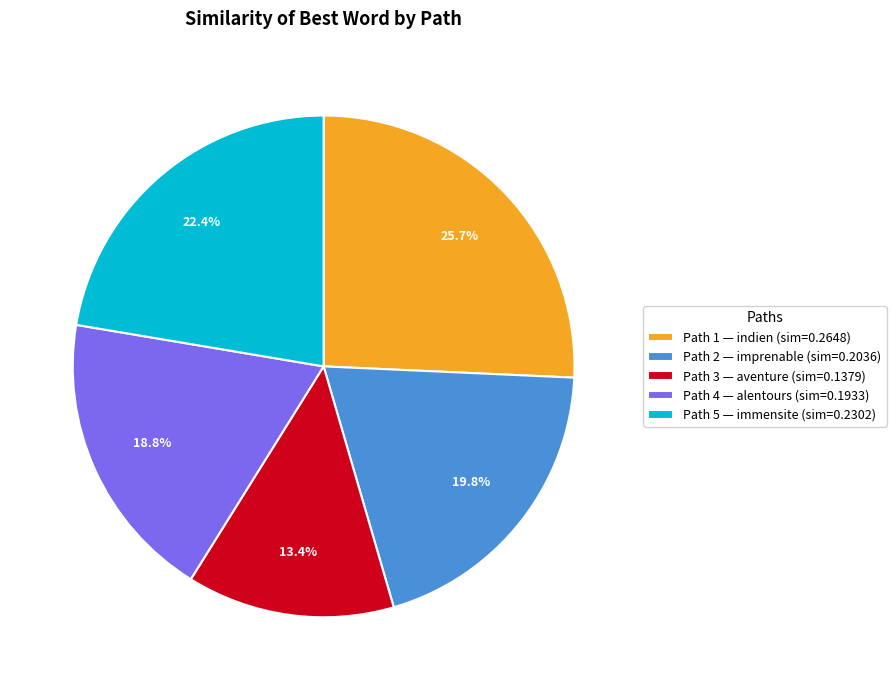

Does any single category account for the majority?

No